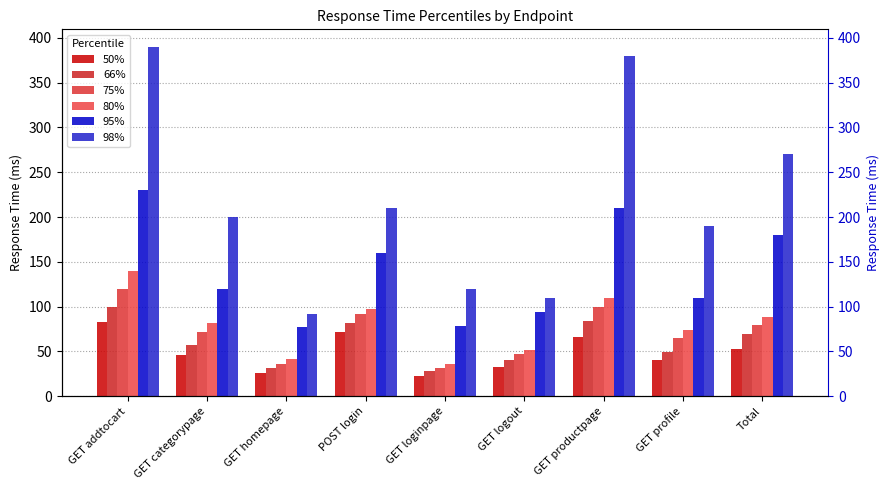

What is the approximate value of 95% at GET addtocart, to the nearest 10?

230